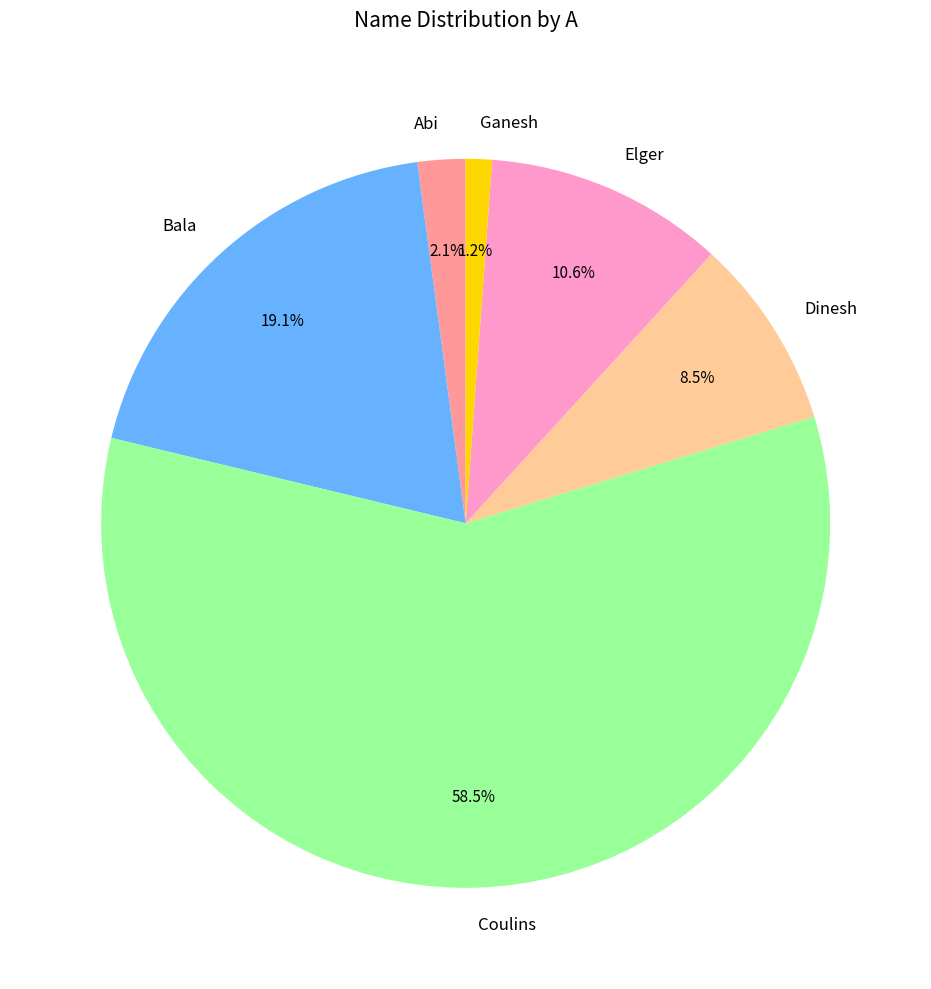

Is there any slice that represents more than half of the pie?

Yes